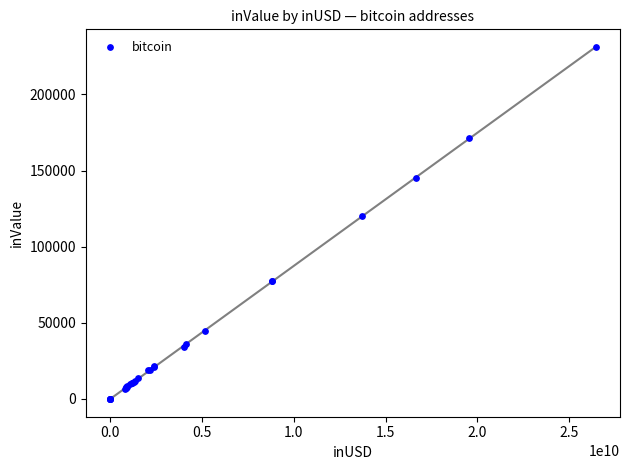

What Y value in the scatter plot is closest to 115507?

120216.3